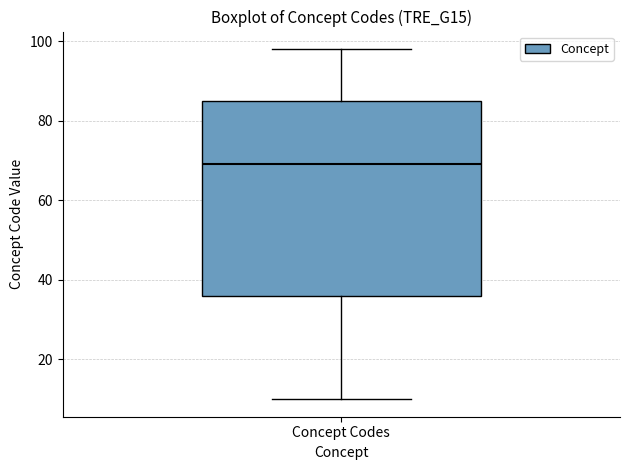

Transcribe this box plot: give where the median line is, the range the box spans, and where the two whiskers end, as read against the y-axis. The values are not printed on the chart, so give them approximately, as read against the axis.

median 70, box 36 to 86, whiskers 10 to 98